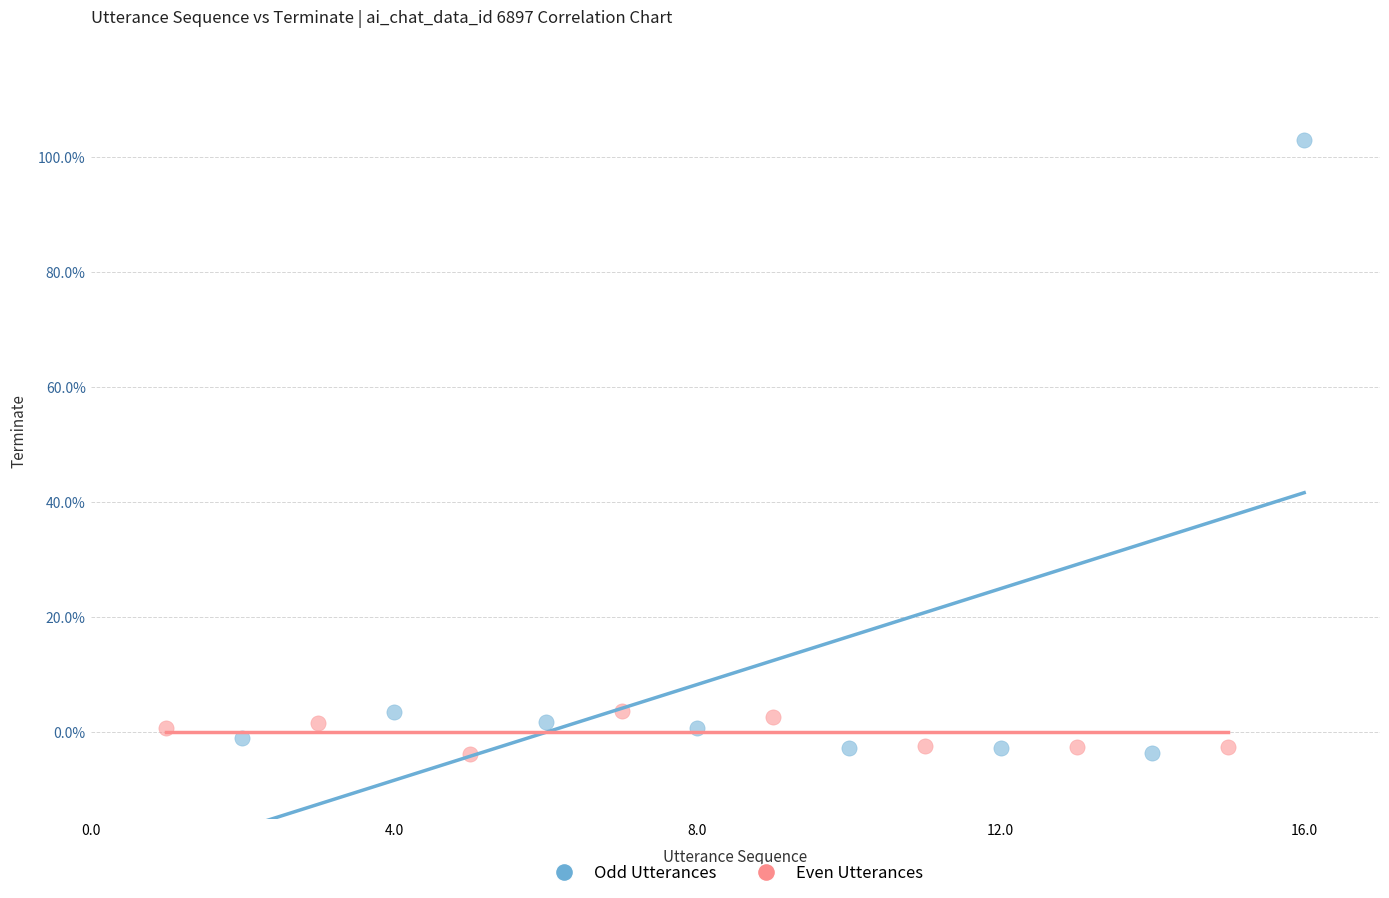

Which series contains the highest Y value?

Odd Utterances